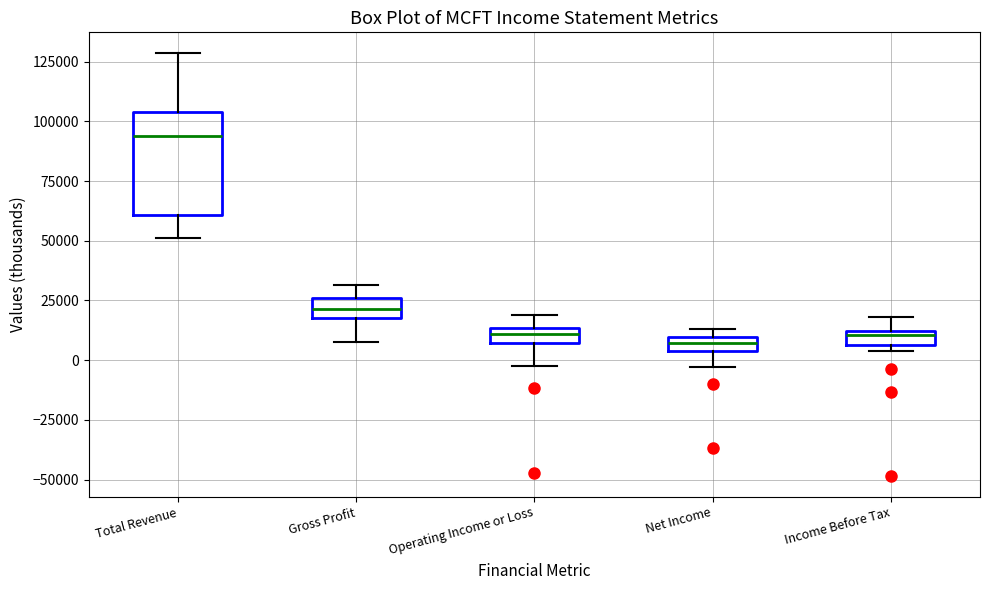

Where does the lower whisker of the box for Total Revenue end on the y-axis? The values are not printed on the chart, so give them approximately, as read against the axis.

50000